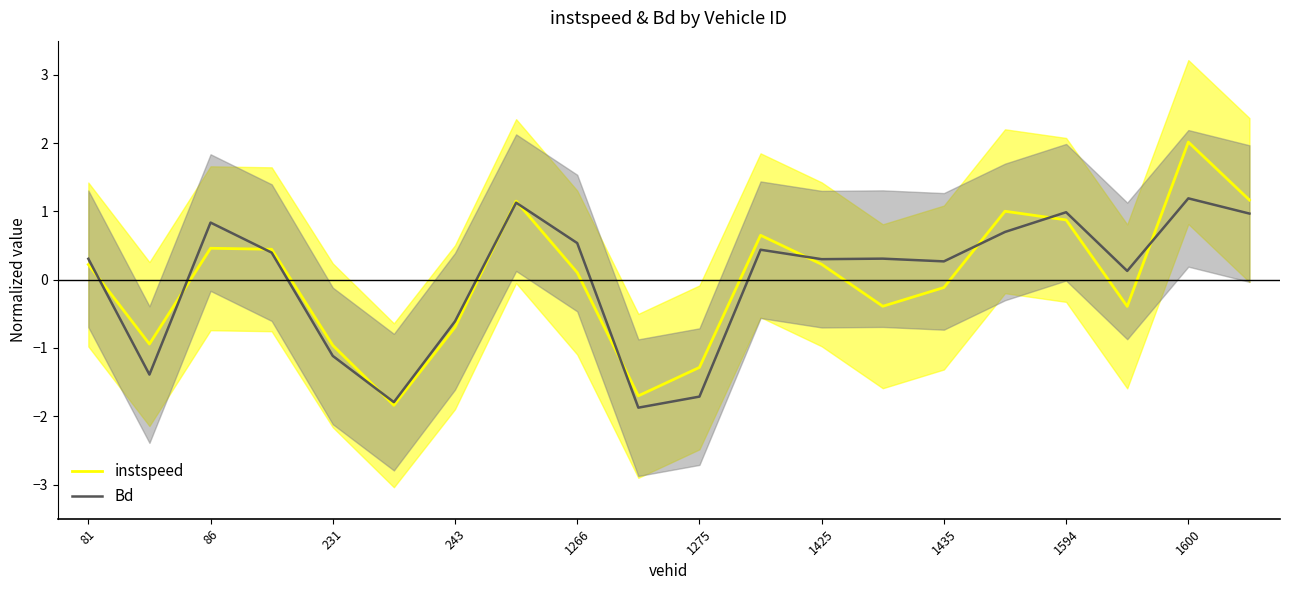

After their last crossing, which series has the higher values: instspeed or Bd?

instspeed